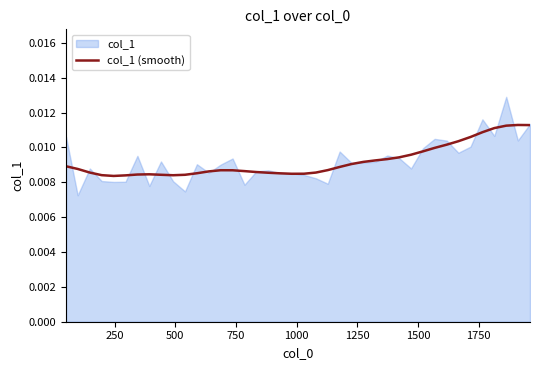

Is it true that the value at 22 is 0.0?

False